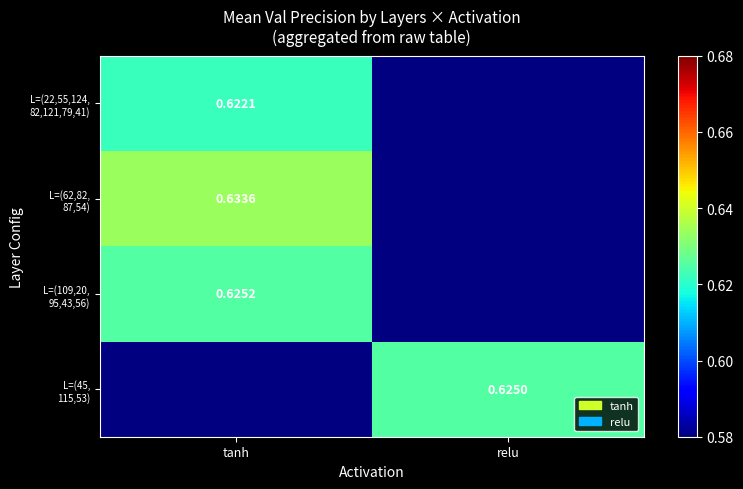

True or false: L=(62,82, 87,54) has a value of 0.6 at tanh.

True